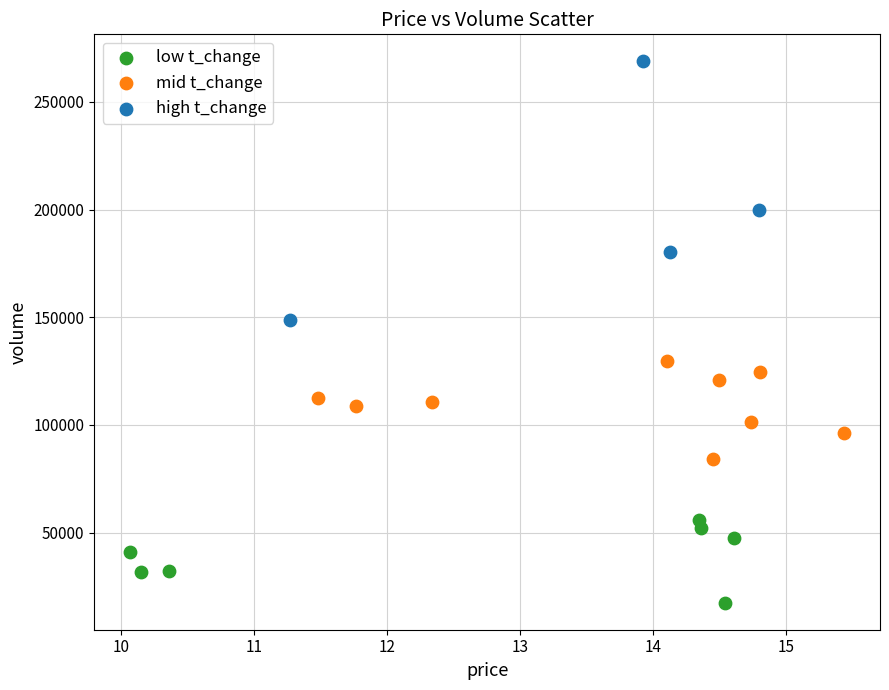

Which series has the largest Y range (max minus min)?

high t_change